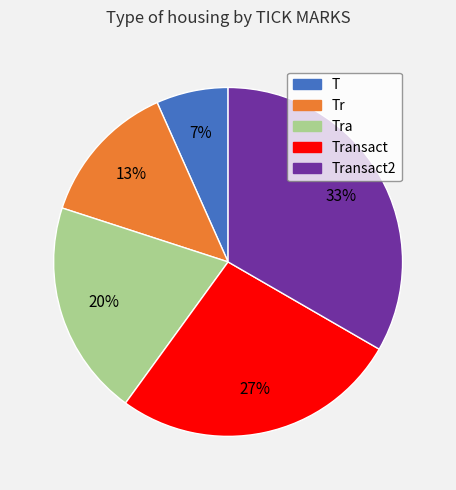

To the nearest percent, what is the average slice percentage?

20%